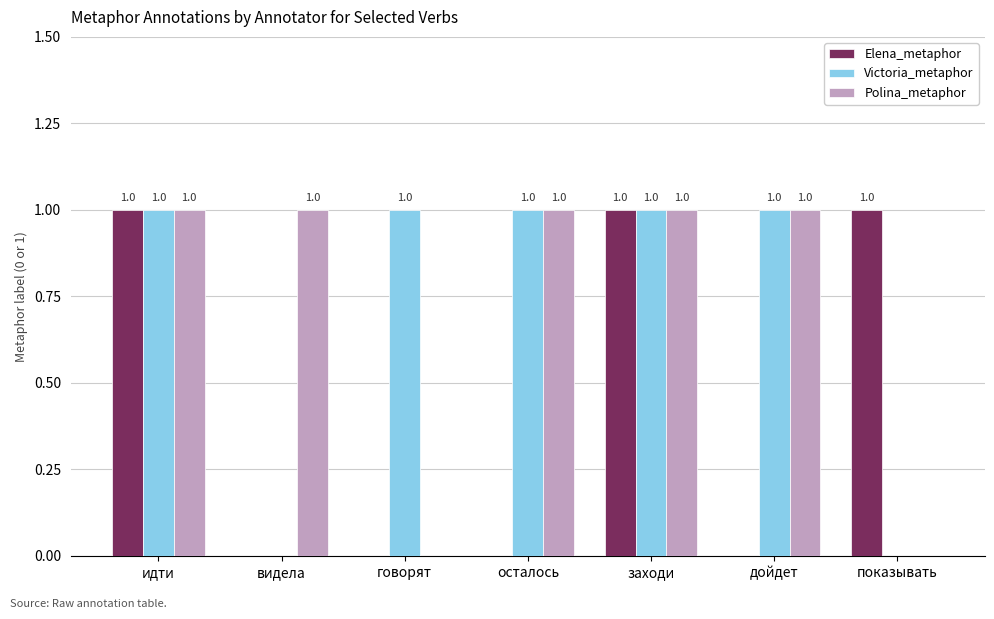

Read the Polina_metaphor value at видела.

1